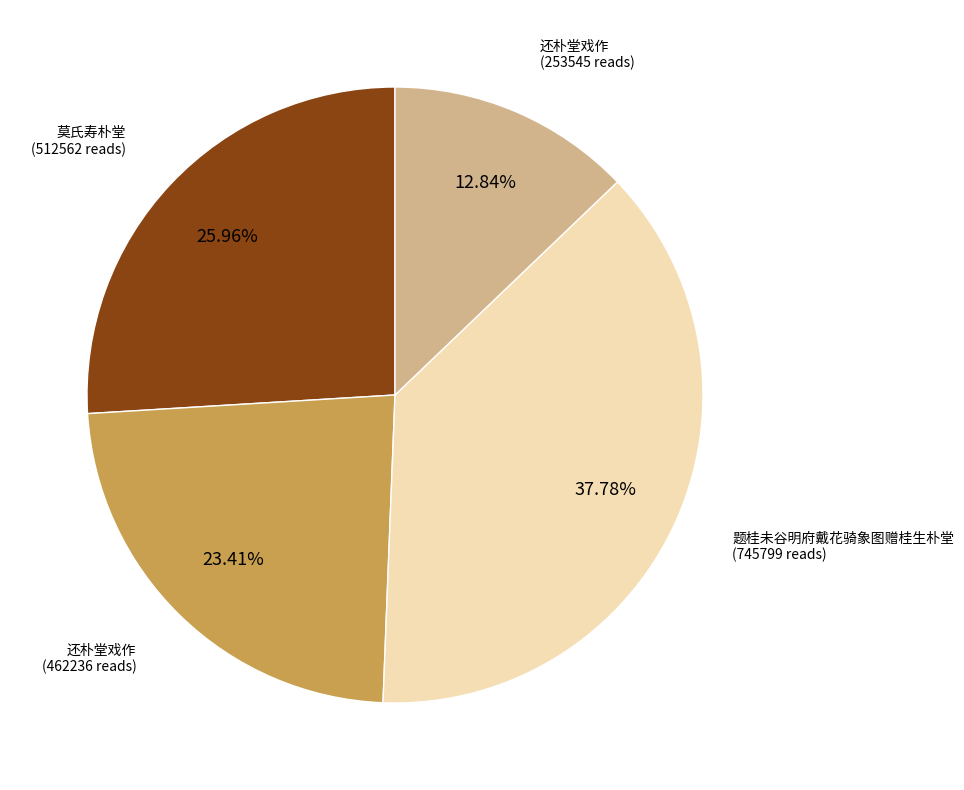

Is there any slice that represents more than half of the pie?

No